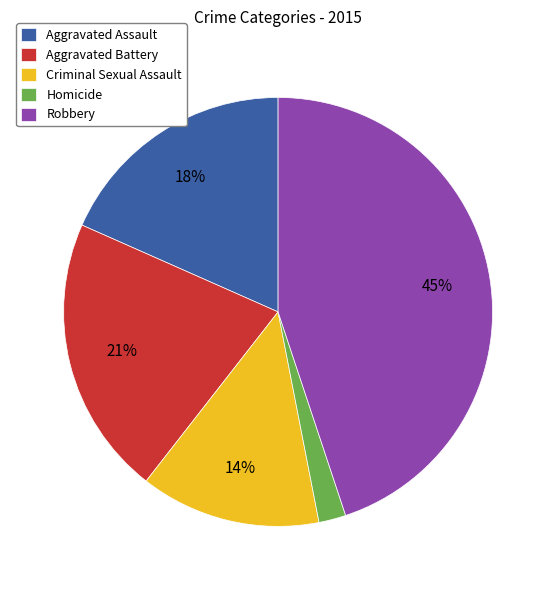

Is it true that Aggravated Battery is 21% of the pie?

True